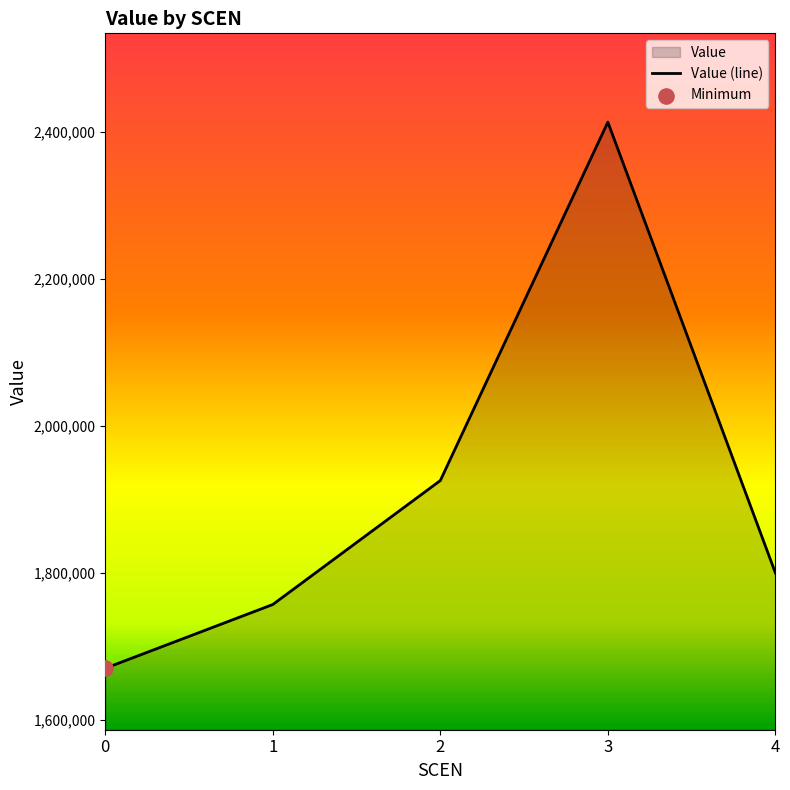

Between 2 and 4, which is larger?

2